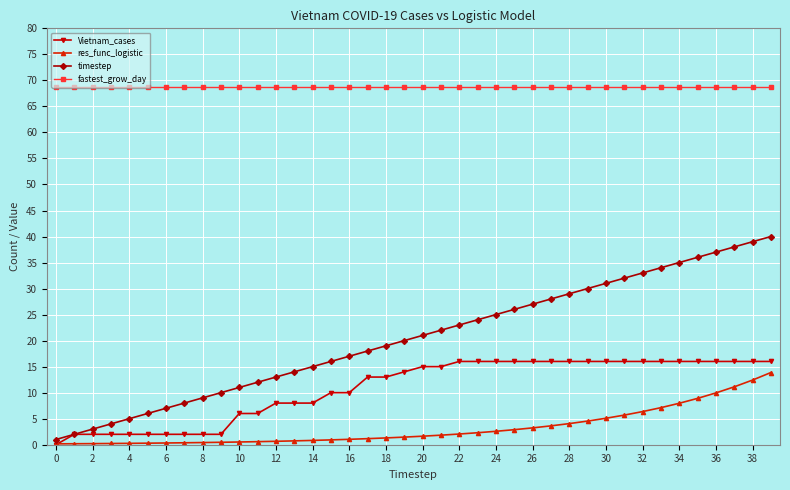

Which series has the largest total across all categories?

fastest_grow_day